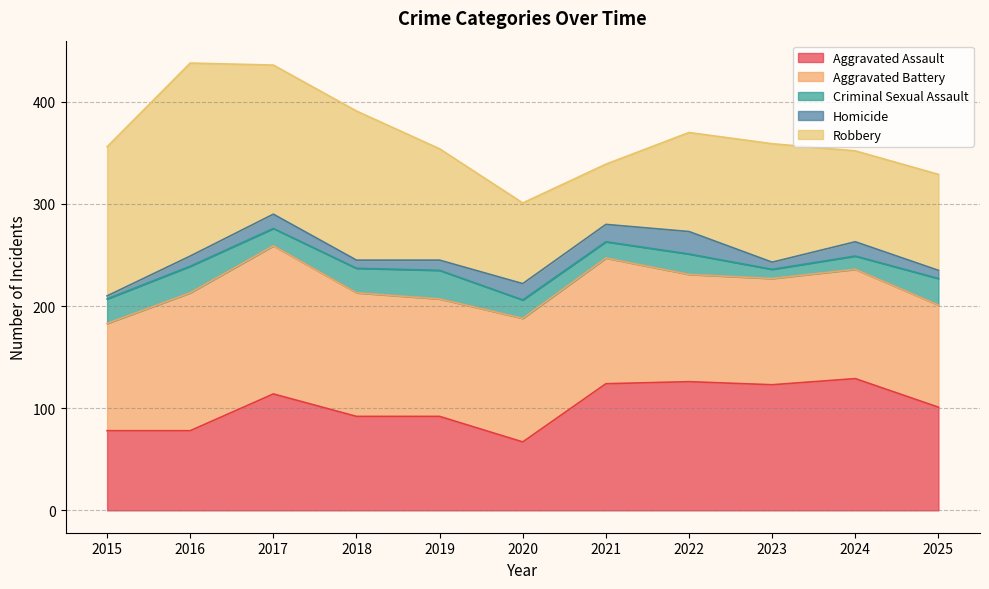

At which label does Aggravated Assault first exceed 101?

2017